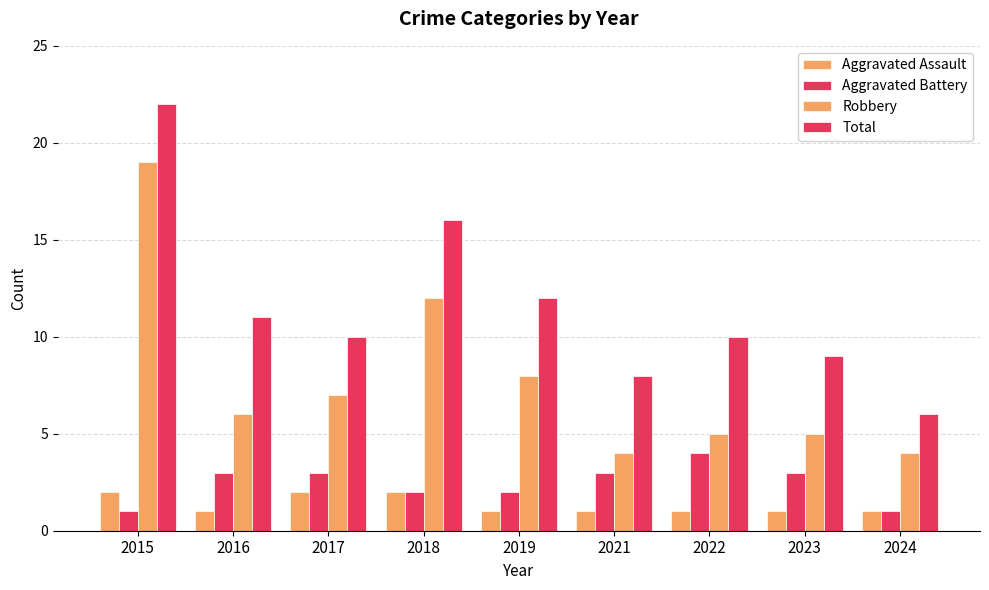

Which series changed the most between 2016 and 2023?

Total